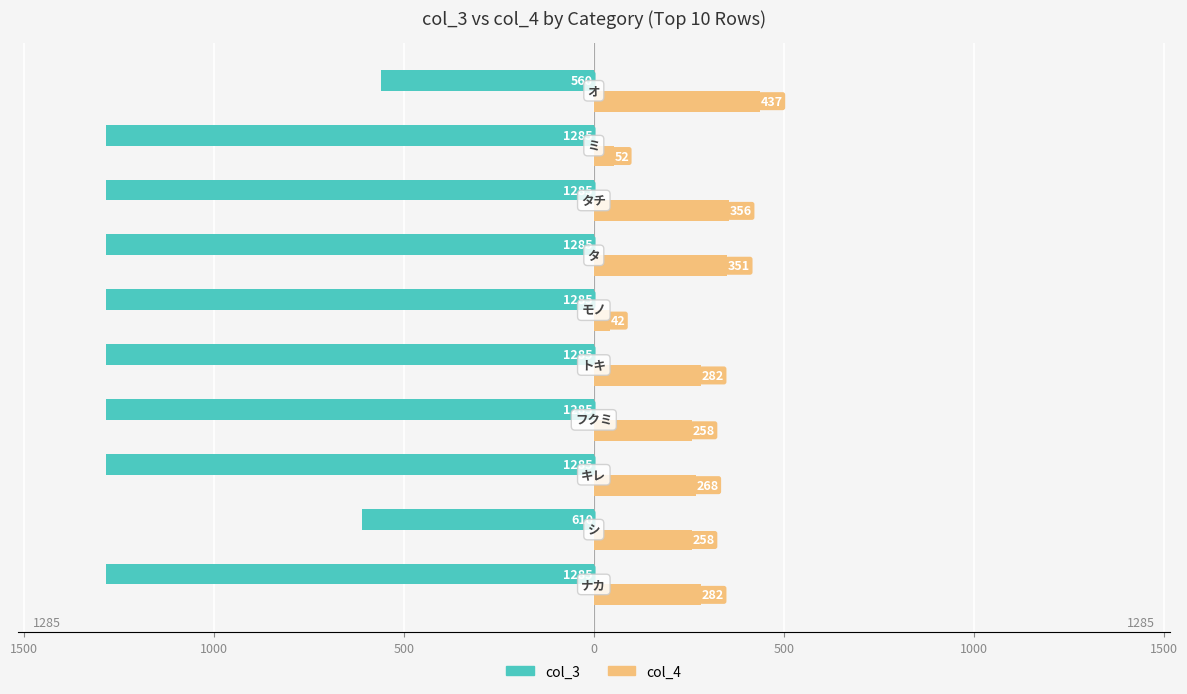

What are all the series names shown in the legend?

col_3, col_4